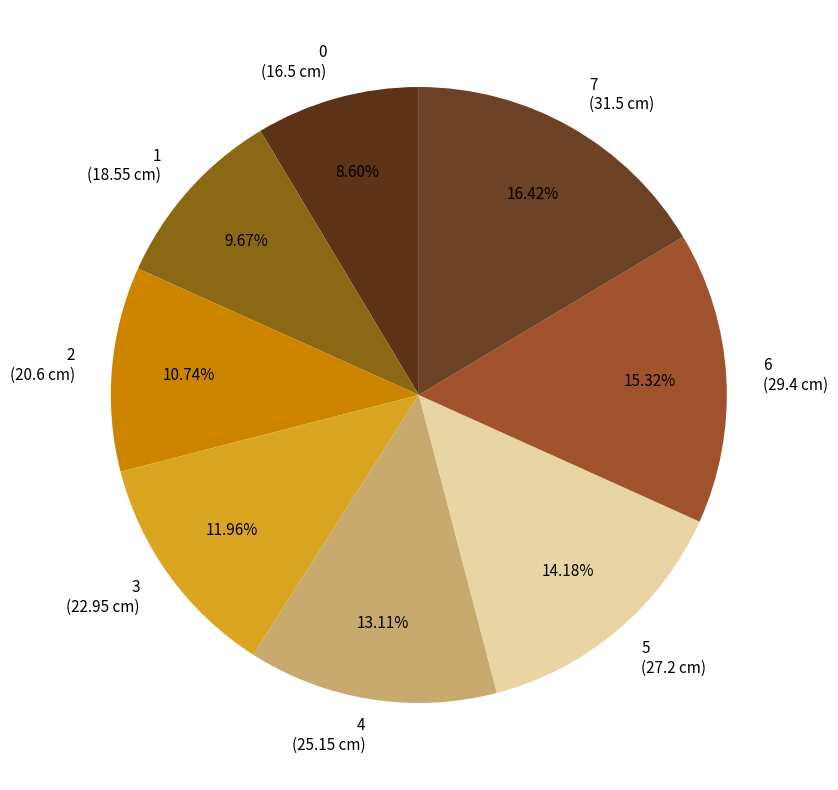

Does 4 represent more than half of the total?

No